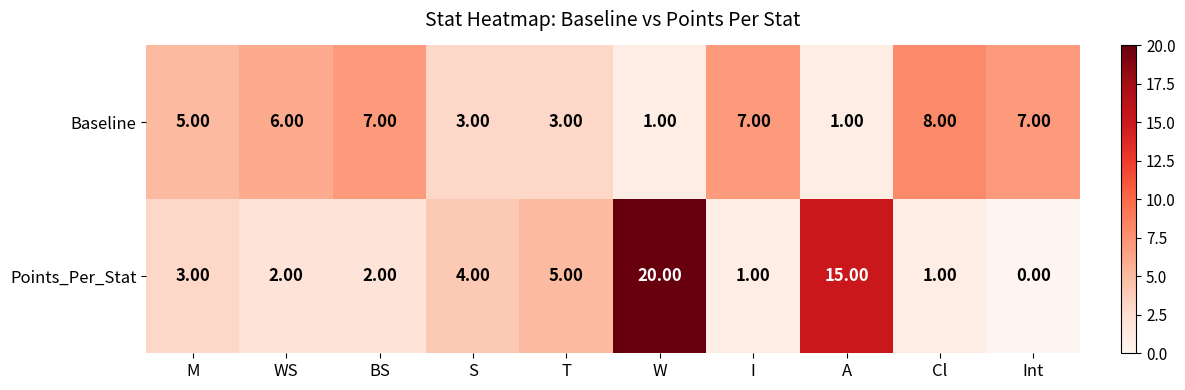

At which category does the chart reach its peak across all series?

W